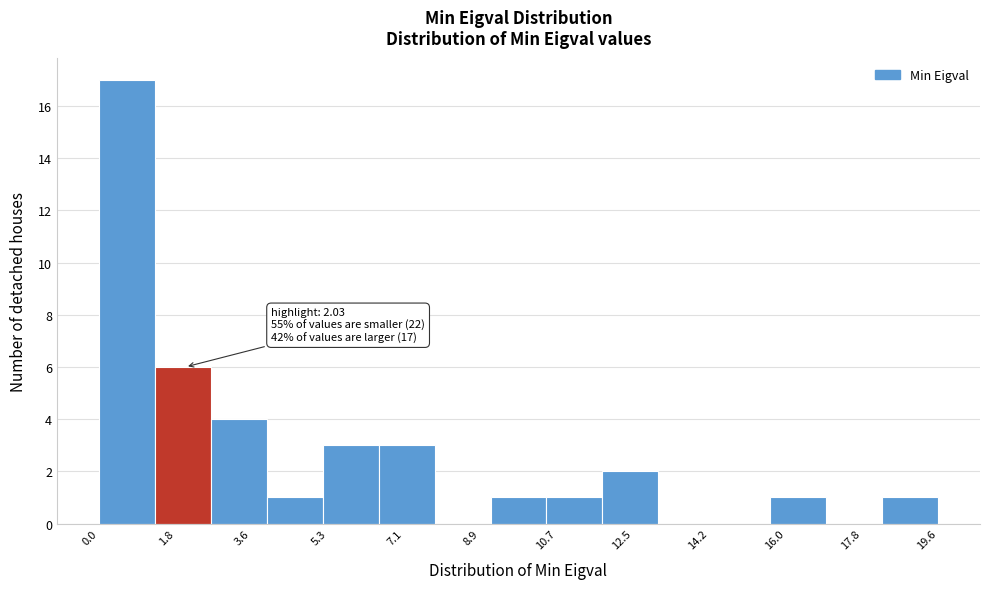

Which range on the x-axis has the tallest bar?

0.0 to 1.4